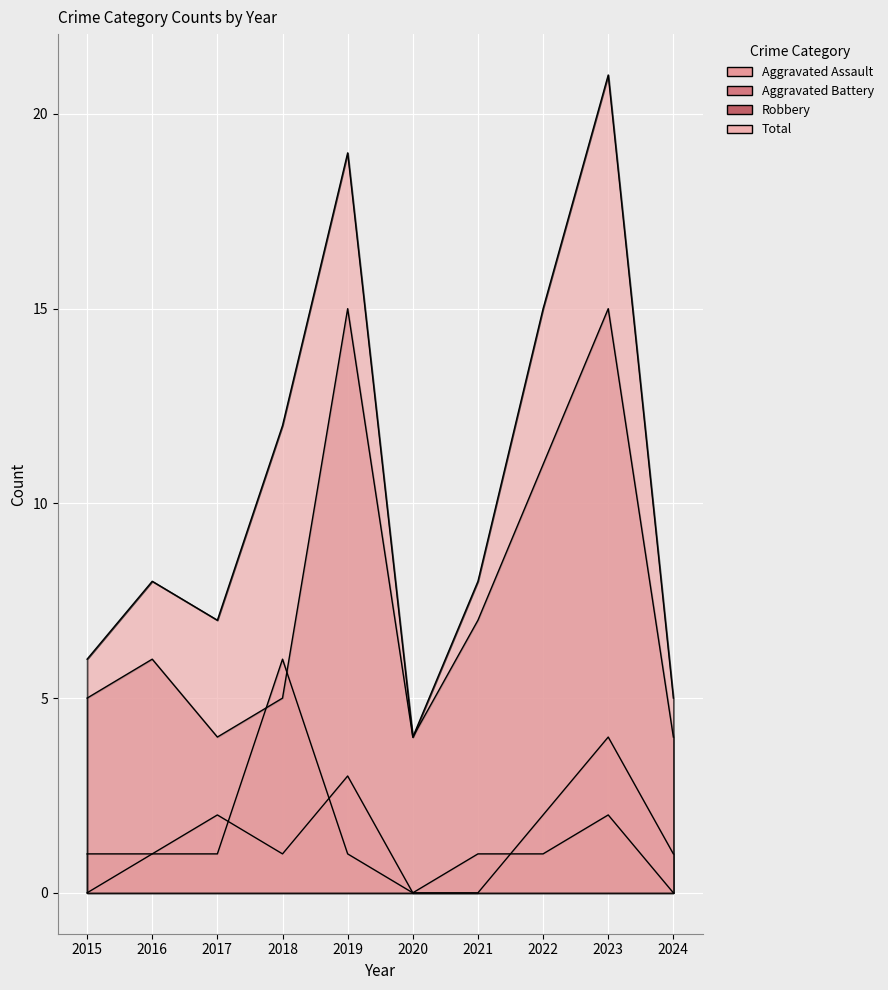

At which category is the sum across all series the highest?

2023